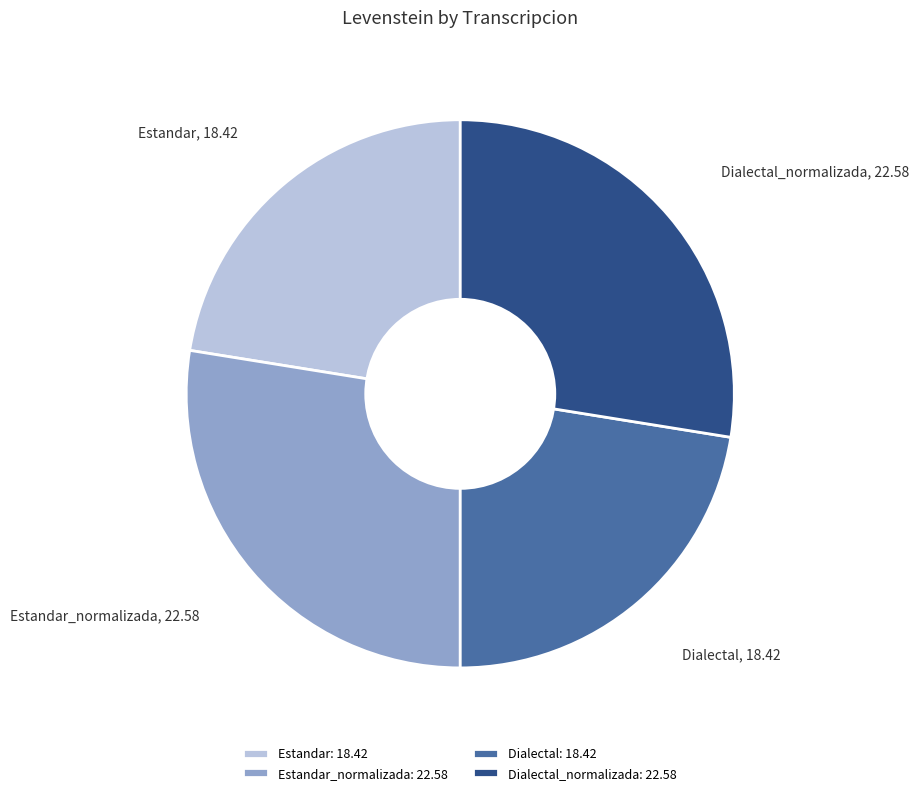

What is the ratio of the value at Estandar_normalizada to the value at Dialectal?

1.2